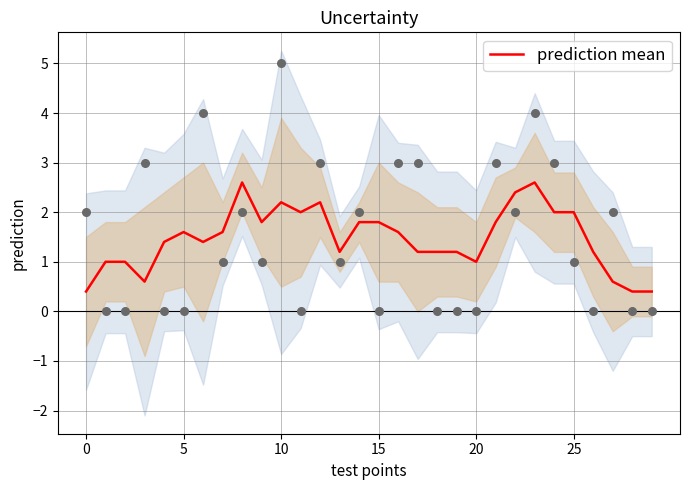

Approximately how many times larger is the value at 24 compared to 10?

0.9